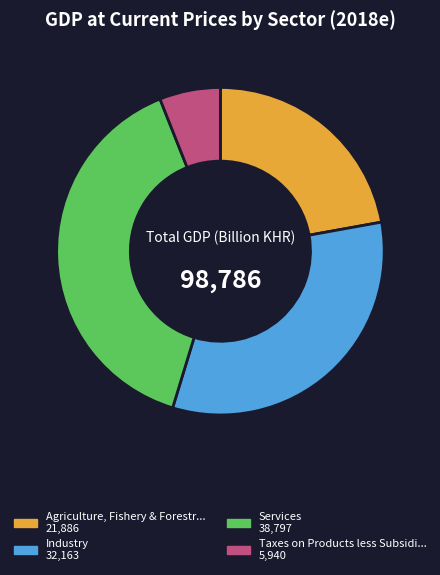

How many segments does this pie chart have?

4